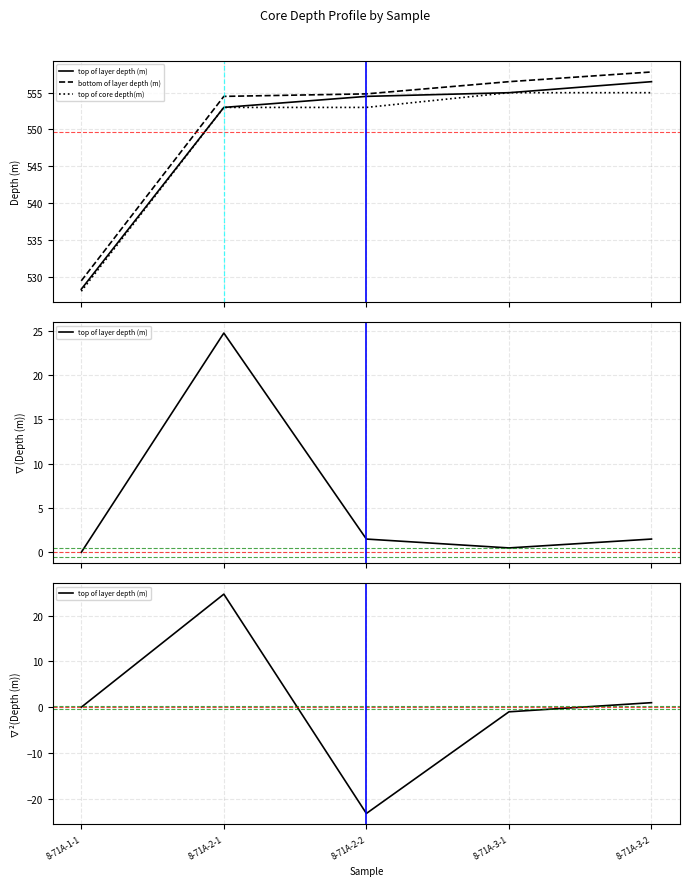

What is the difference between the maximum and second lowest values in the bottom of layer depth (m) series?

3.3